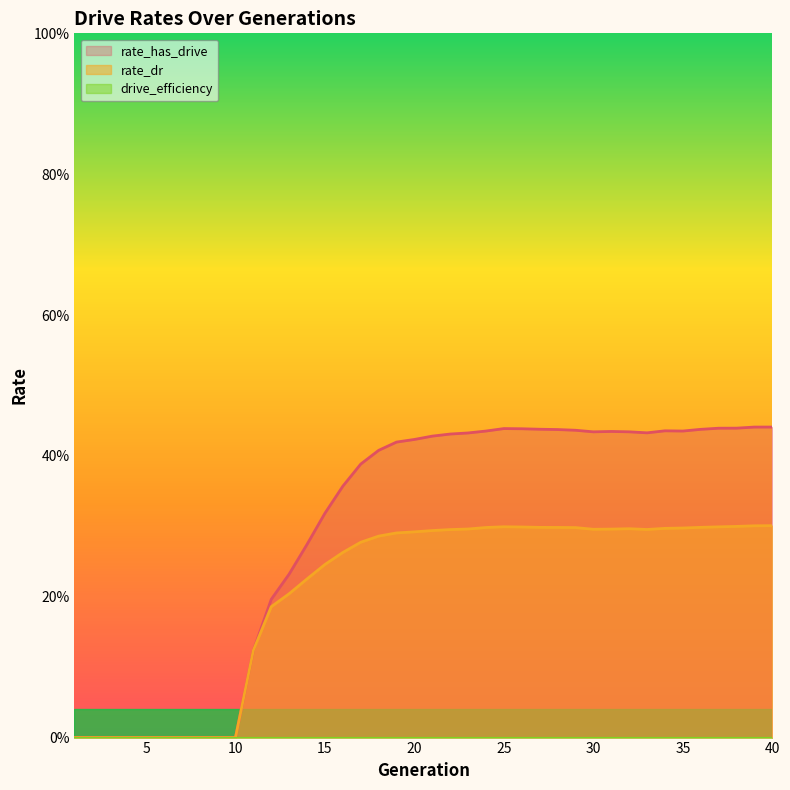

The rate_has_drive series shows 0.2 at 13. True or false?

True